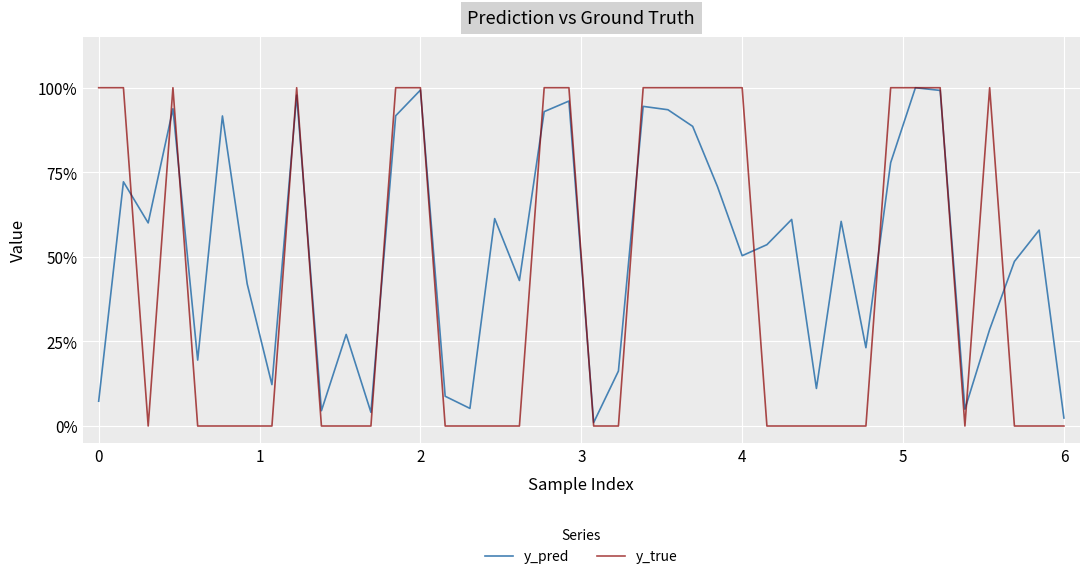

List the series in order of their overall mean, lowest first.

y_true, y_pred